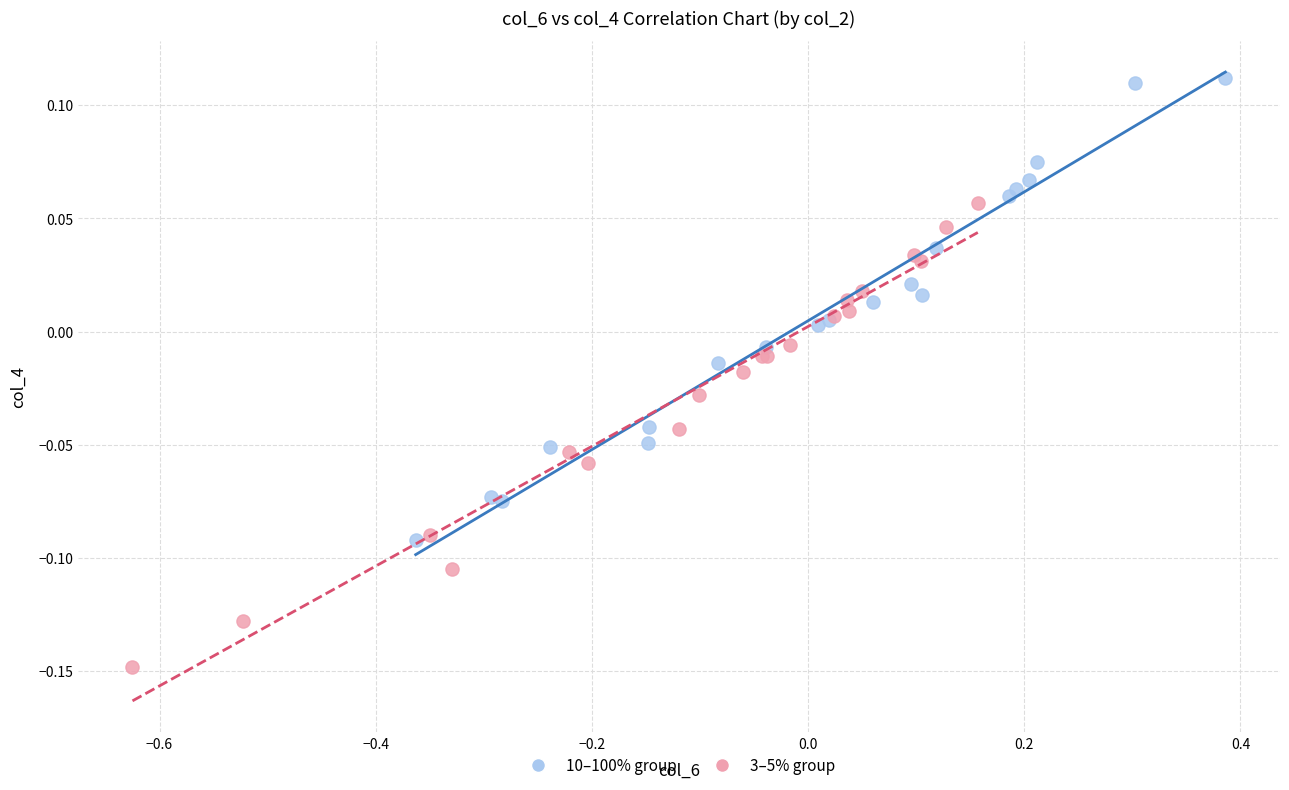

Which series contains the highest Y value?

10–100% group